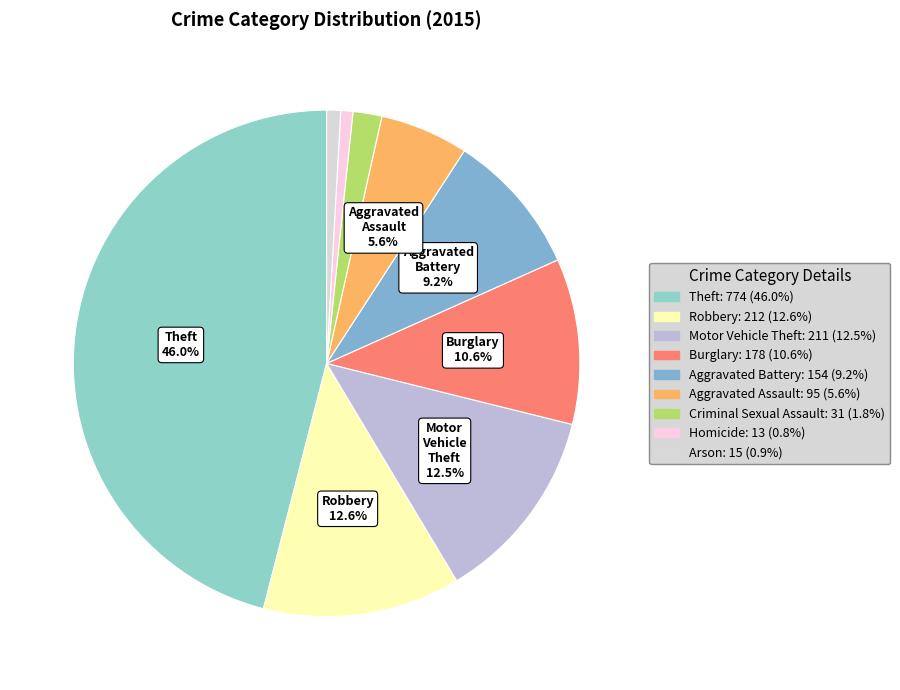

Do Arson and Robbery together represent more than half of the pie?

No